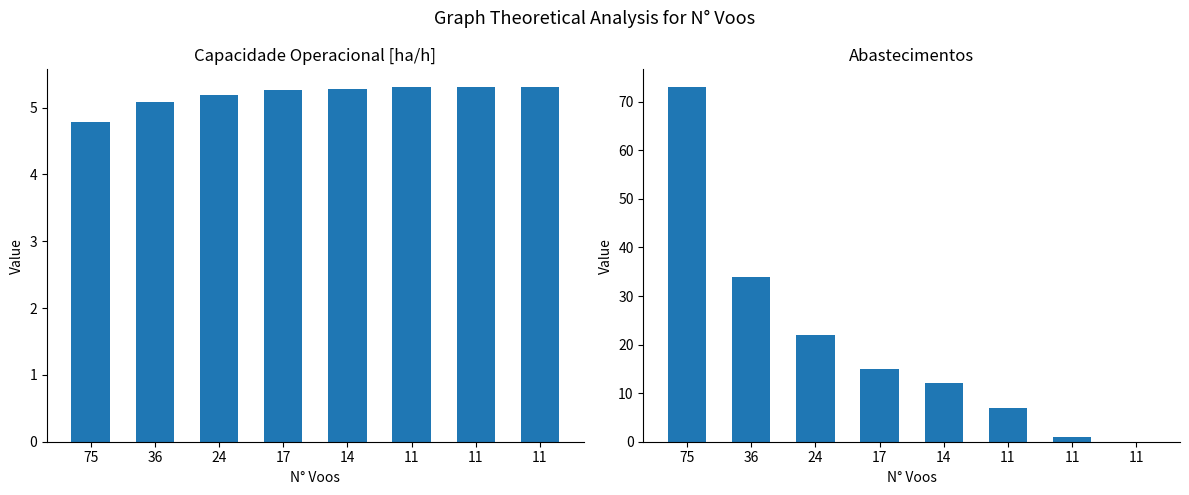

What is the value of the Capacidade operacional [ha/h] bar at the 3rd from the left?

5.2